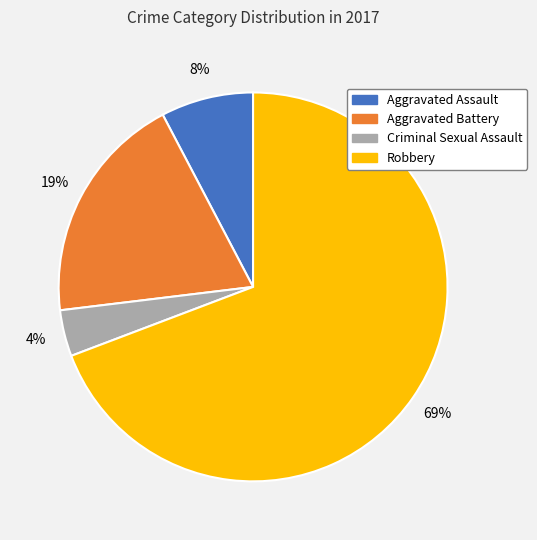

Which has a higher value, Aggravated Battery or Aggravated Assault?

Aggravated Battery